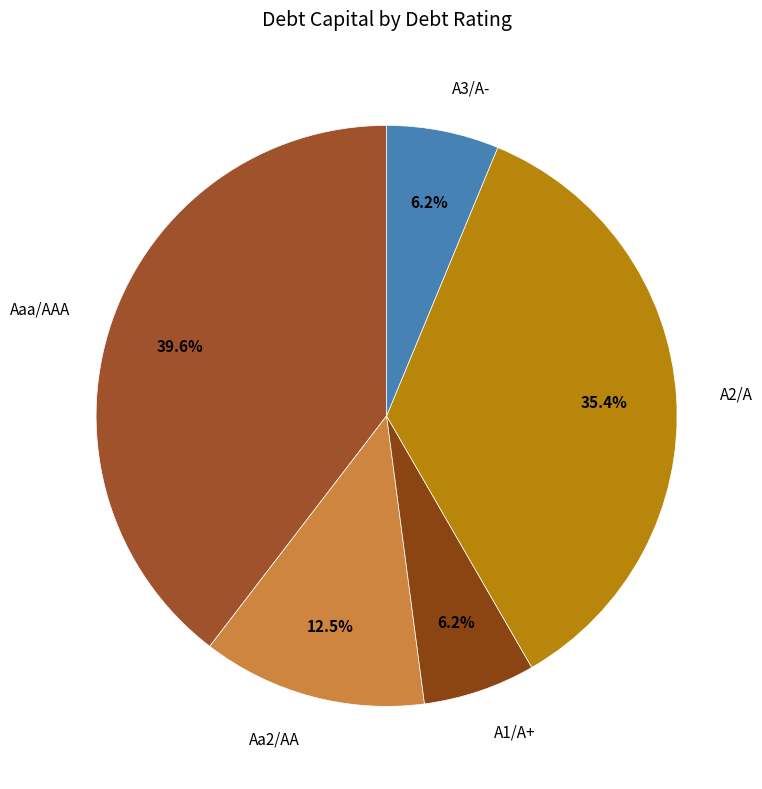

Is it true that Aaa/AAA is 31% of the pie?

False